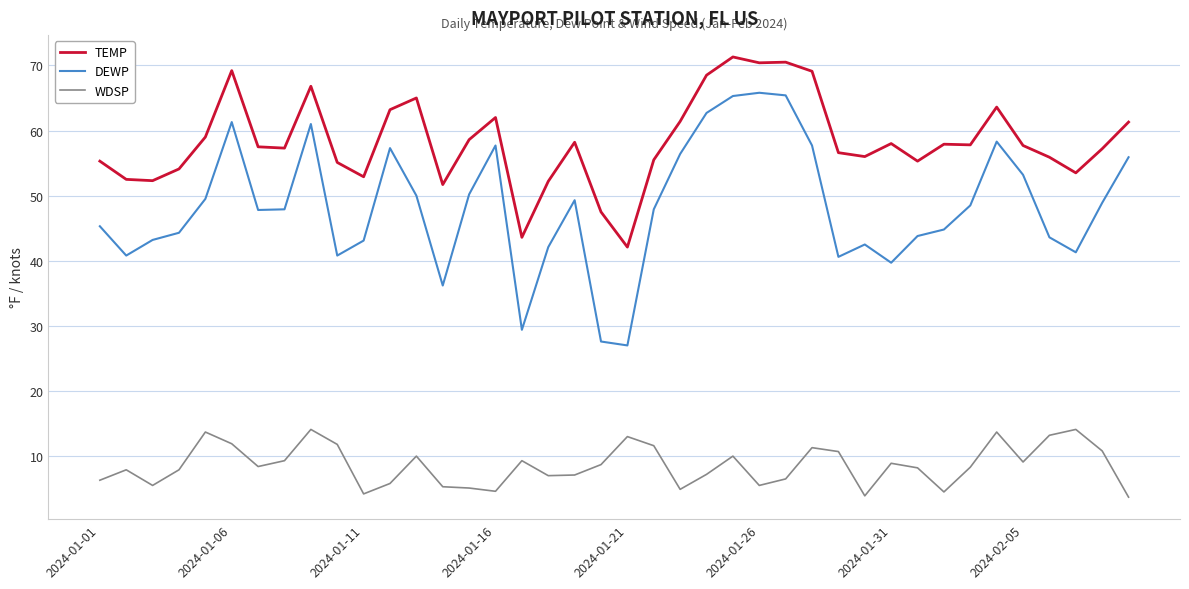

True or false: DEWP and WDSP intersect in this chart.

False